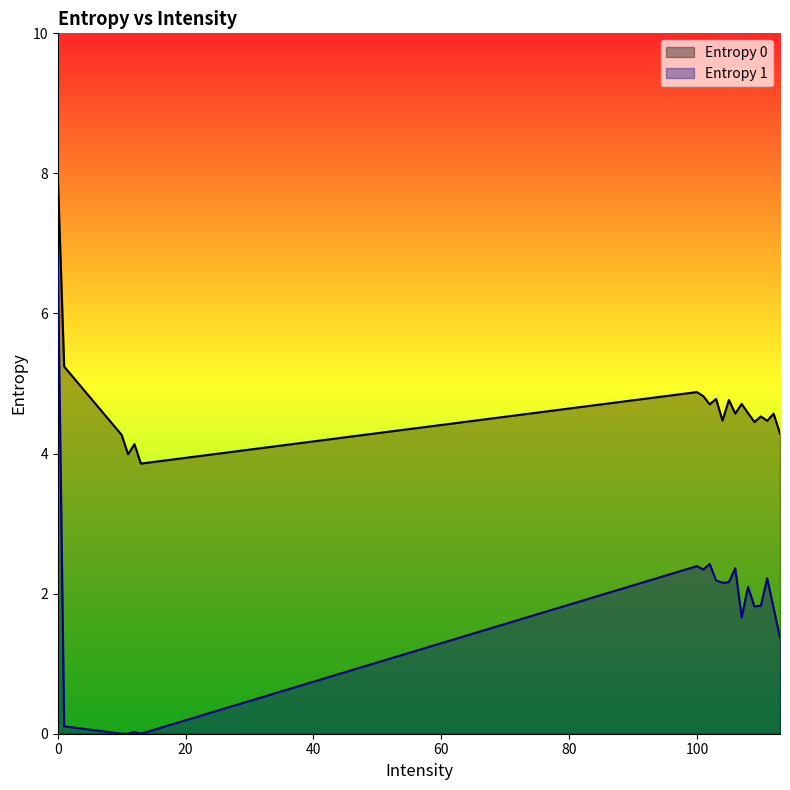

Between 13 and 101, which series saw the biggest shift?

Entropy 1